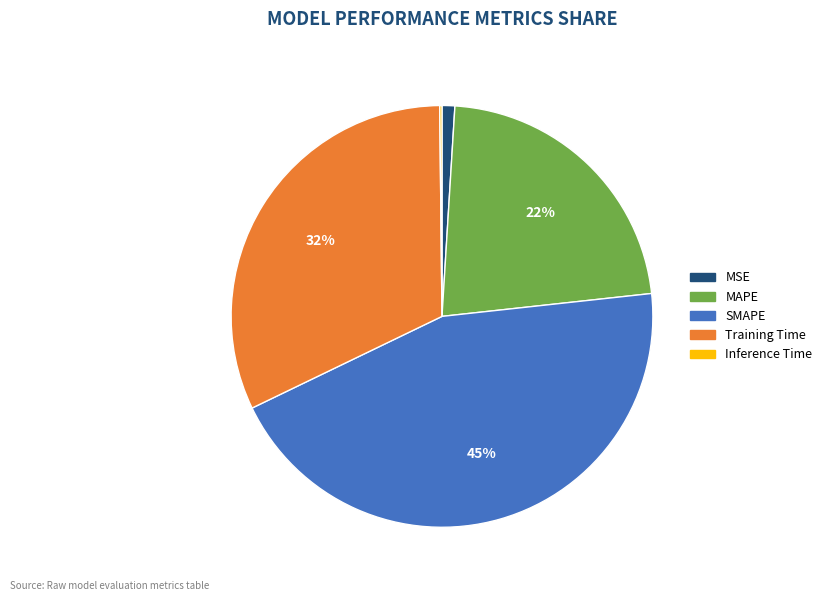

Between SMAPE and Training Time, which is larger?

SMAPE